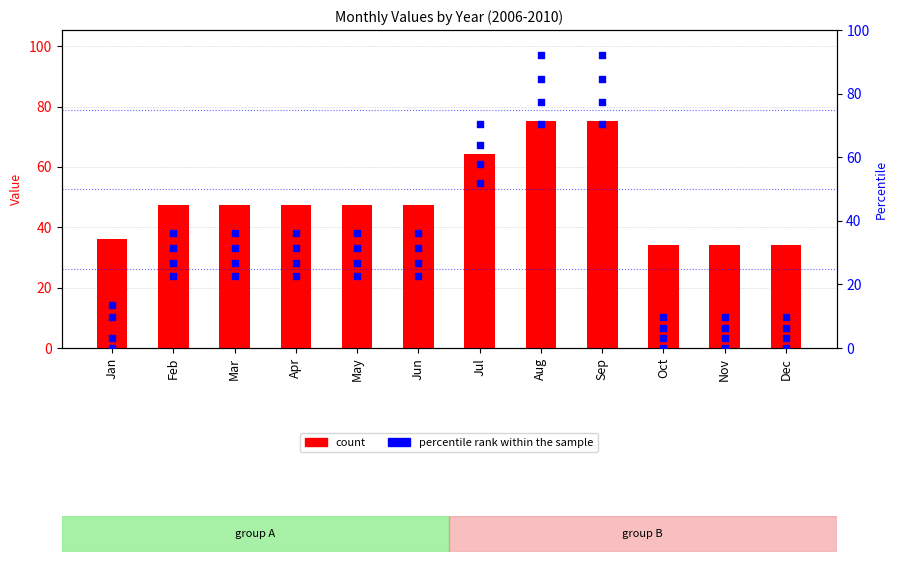

Is the value of percentile rank (2007) at Jul greater than the value of percentile rank (2009) at Jun?

Yes